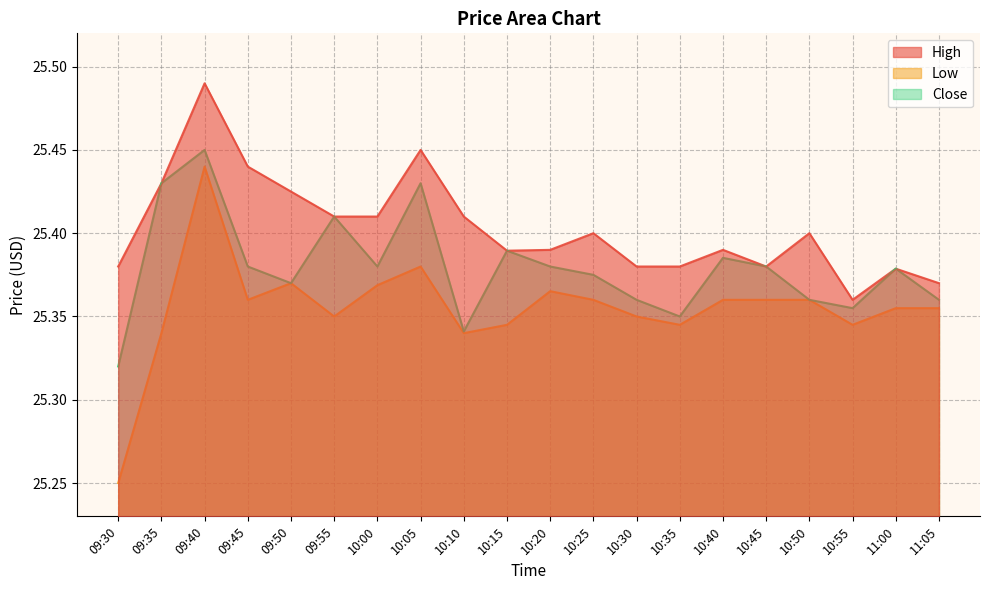

True or false: Low has more than 1 points higher than both neighbors.

True